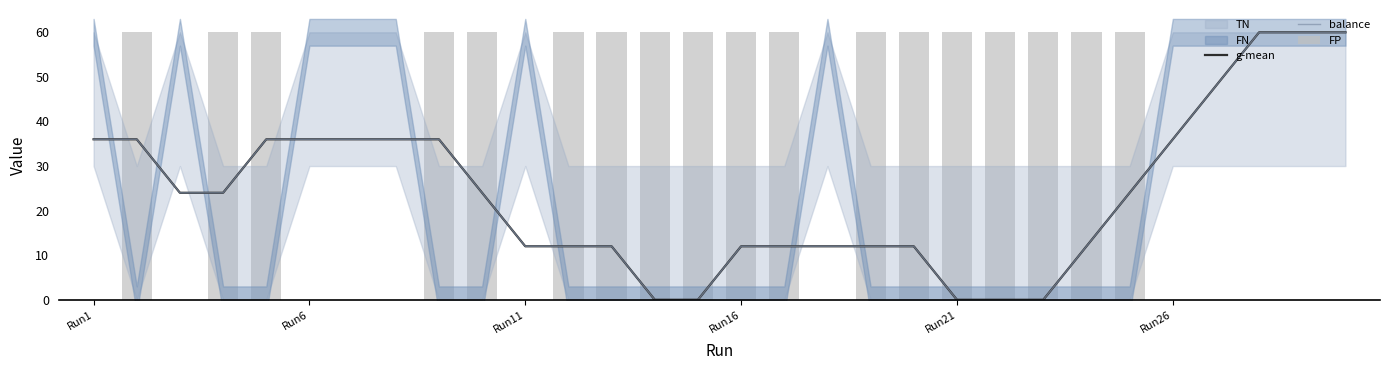

Which series has the largest range (max minus min)?

g-mean